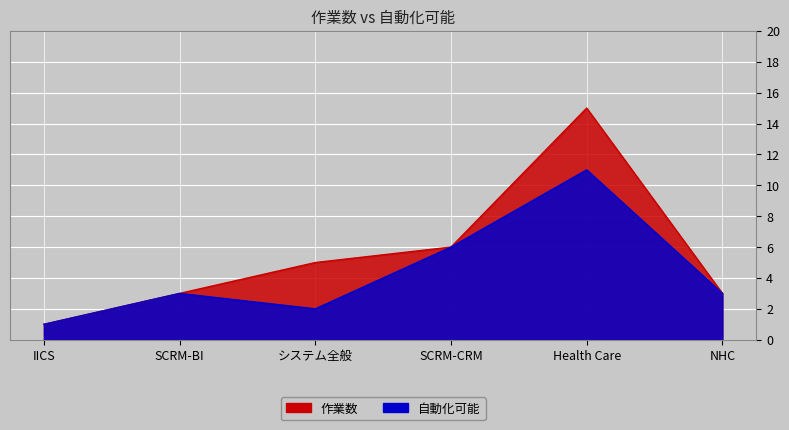

Where is 自動化可能 nearest to the value 6?

SCRM-CRM